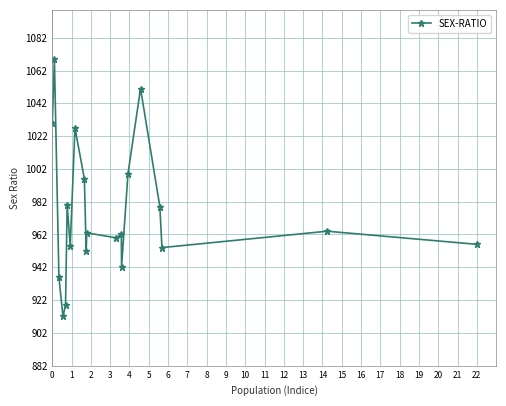

Reading left to right, extract all data points from this chart.

1030	1069	936	912	919	980	955	1027	996	952	963	960	962	942	999	1051	979	954	964	956